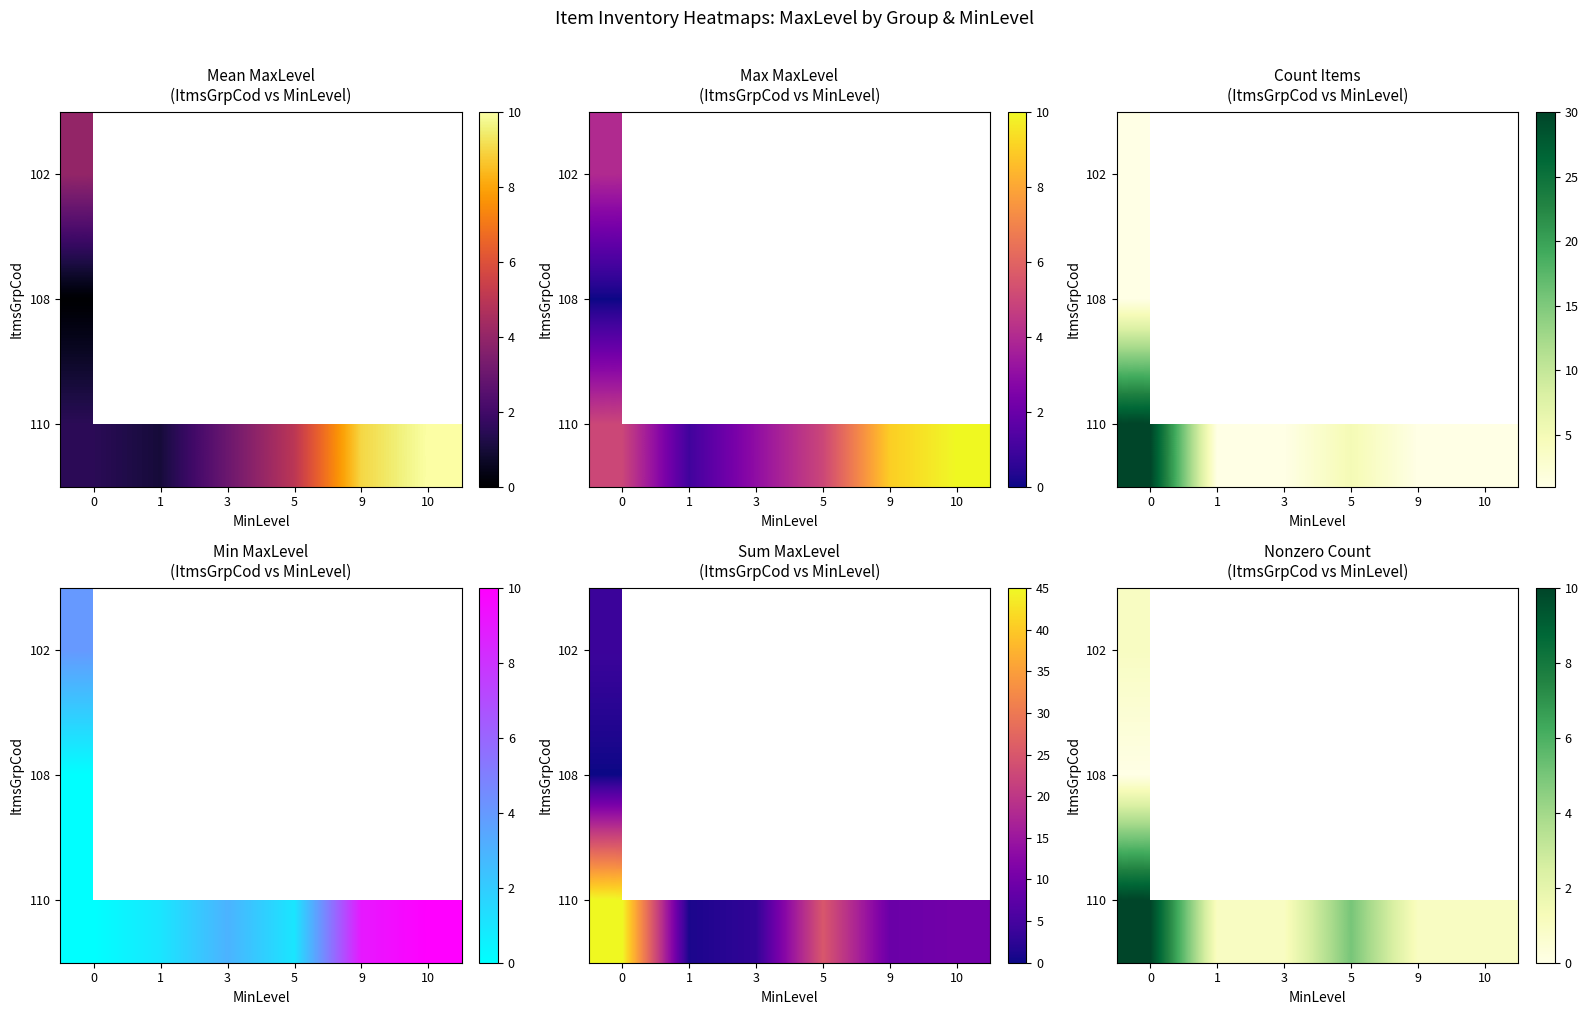

Count the number of categories in the chart.

6